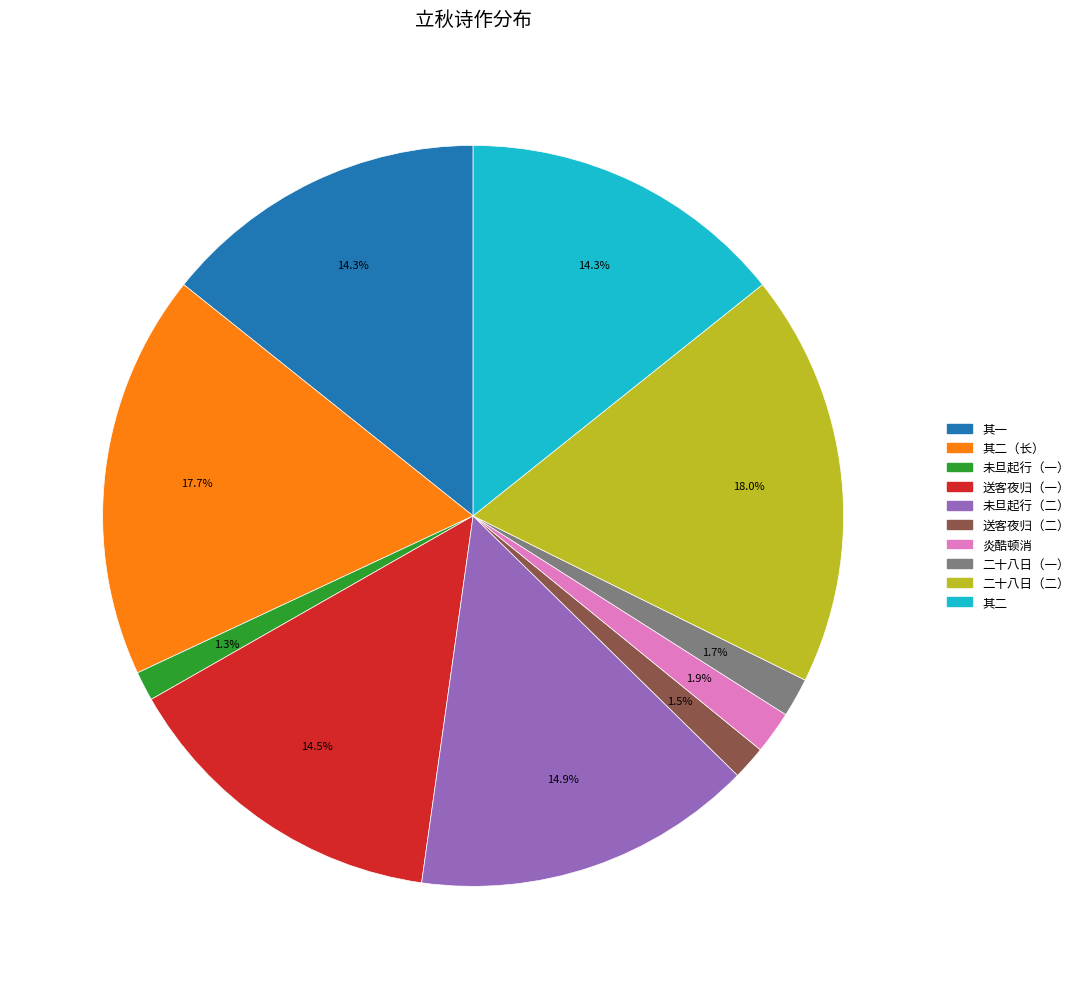

Is there any slice that represents more than half of the pie?

No